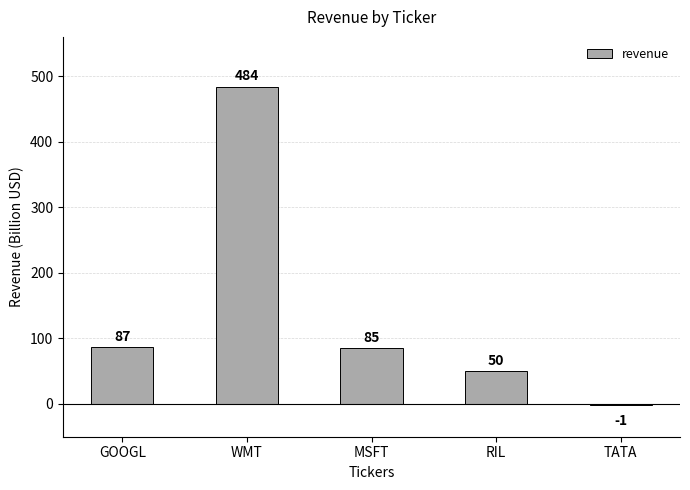

What is the maximum value shown in the chart?

484